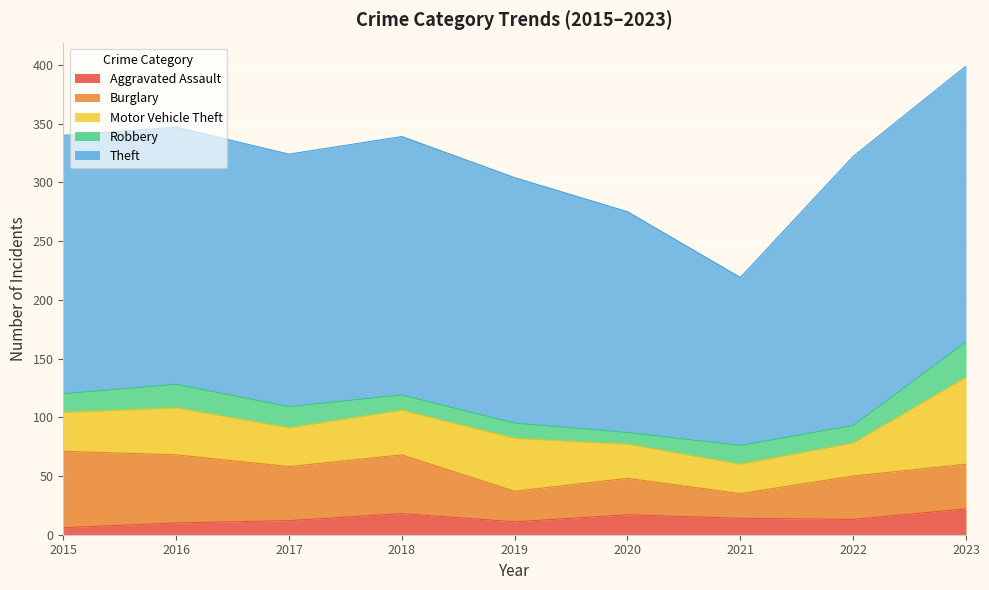

True or false: Burglary has more than 0 points higher than both neighbors.

True